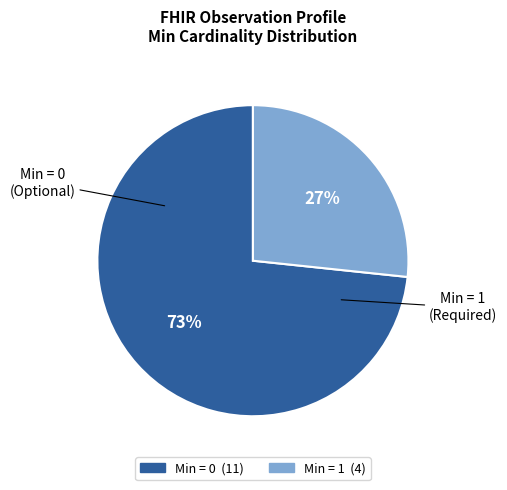

Is there any slice that represents more than half of the pie?

Yes